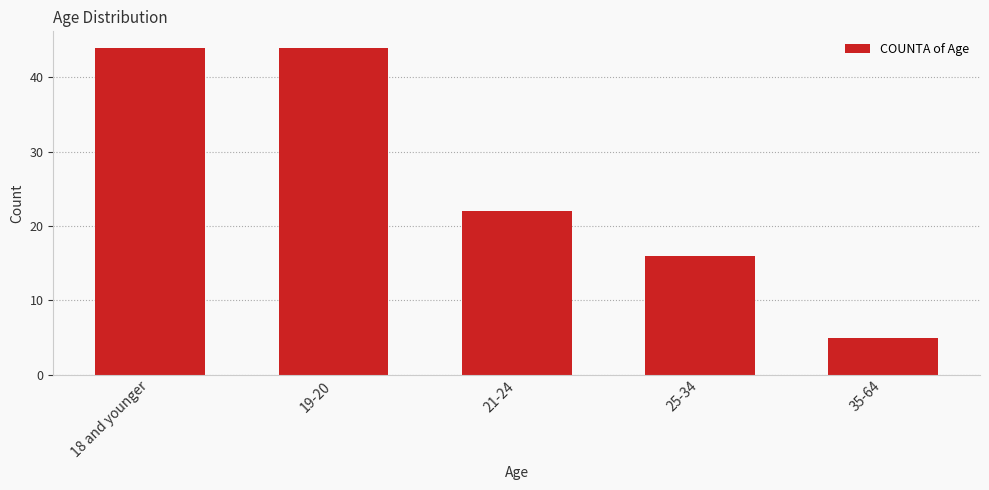

What is the sum of the values at 35-64 and 18 and younger?

49